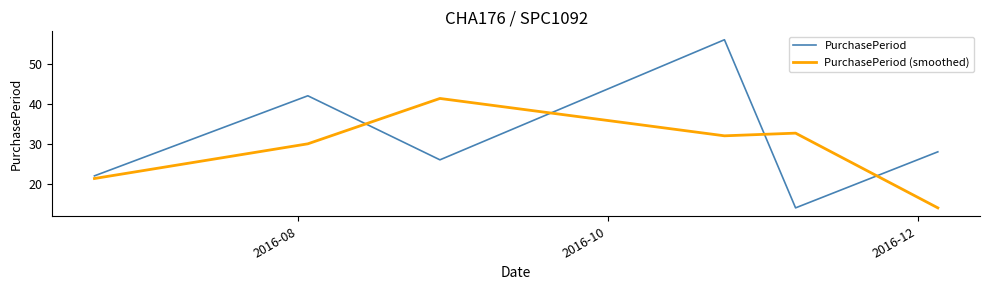

What is the difference between the maximum and minimum values in the PurchasePeriod (smoothed) series?

27.3